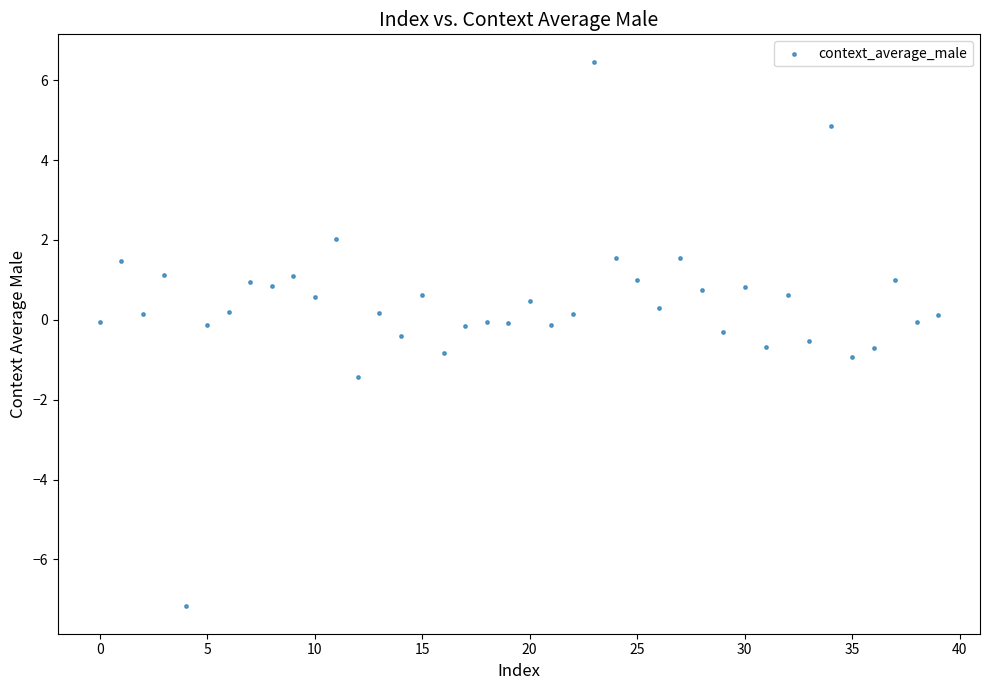

What is the range of Y values (max minus min)?

13.6